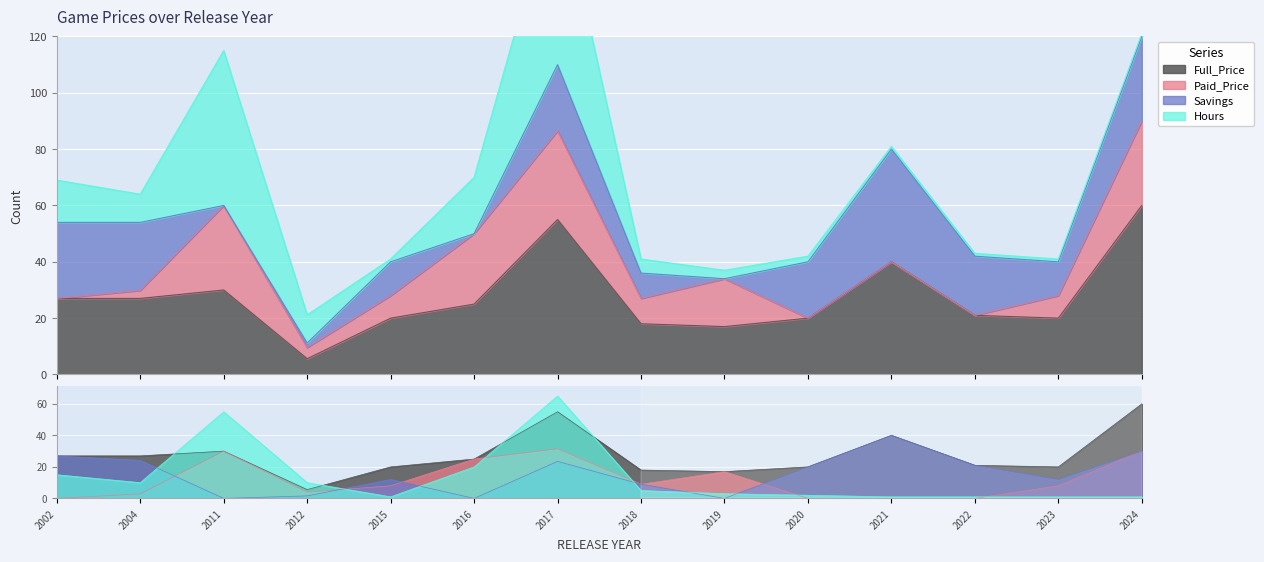

At 2018, list the series in order from largest to smallest.

Full_Price, Savings, Paid_Price, Hours